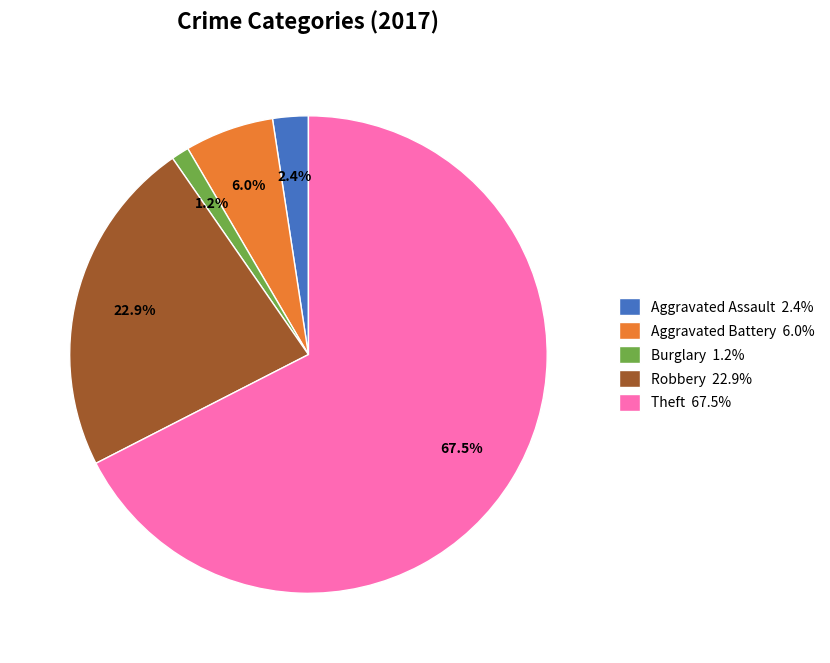

Is there a majority slice in this chart?

Yes